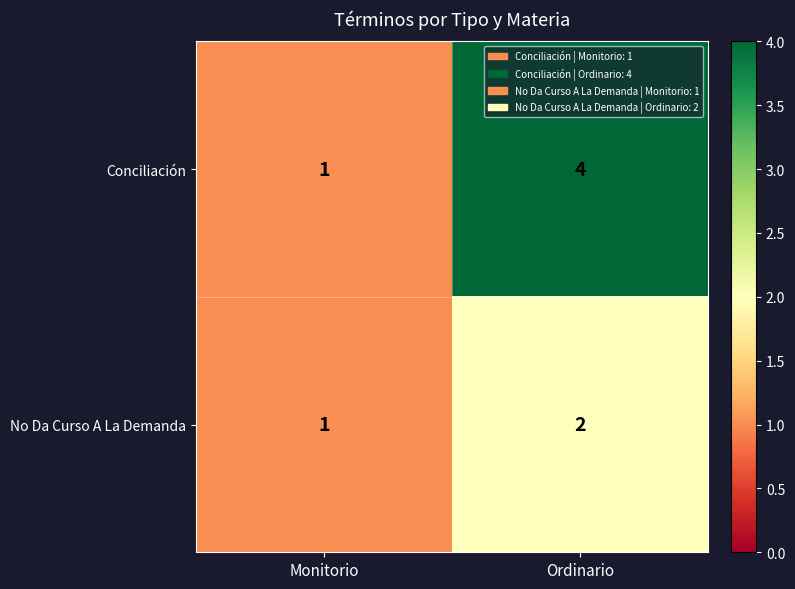

True or false: No Da Curso A La Demanda has a value of 2 at Ordinario.

True